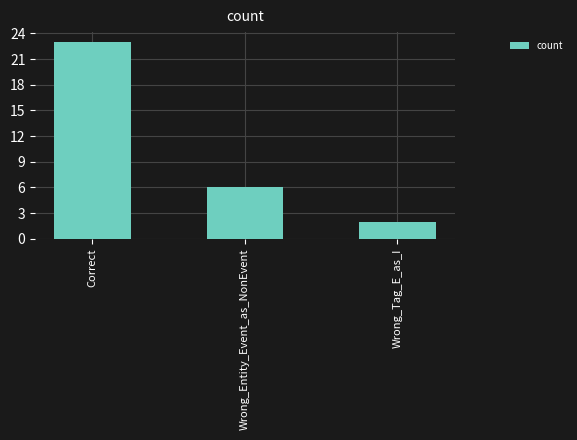

Rank the categories by value from highest to lowest.

Correct, Wrong_Entity_Event_as_NonEvent, Wrong_Tag_E_as_I